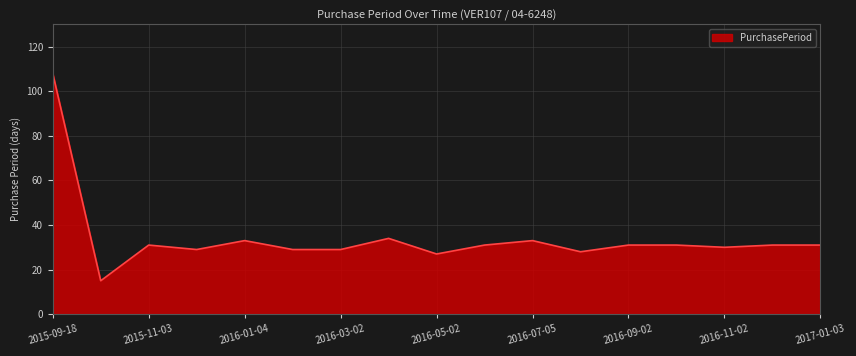

Count the number of categories in the chart.

17